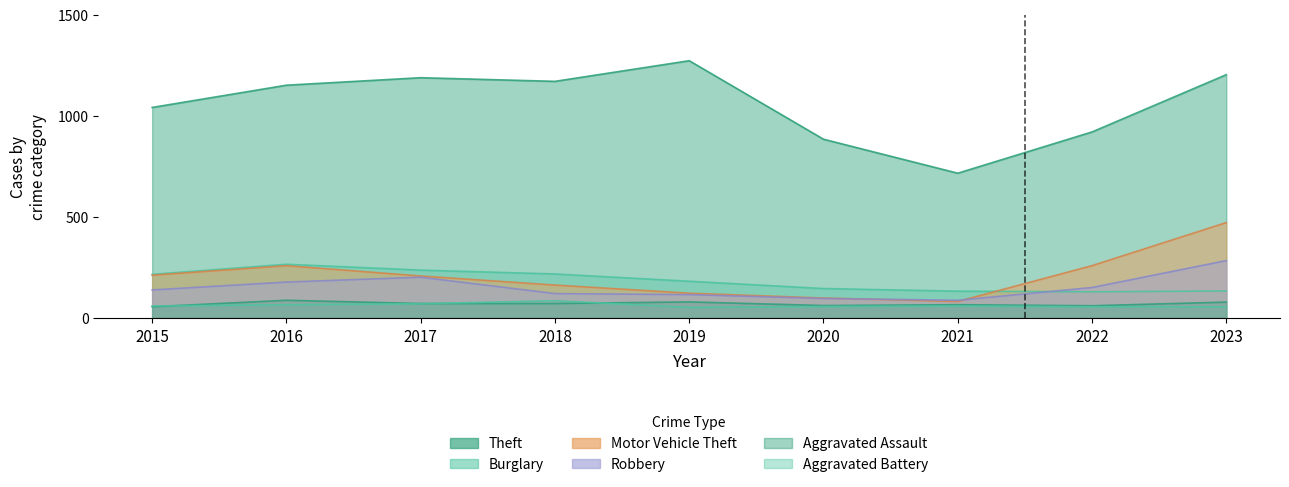

Where is Aggravated Assault nearest to the value 72?

2017